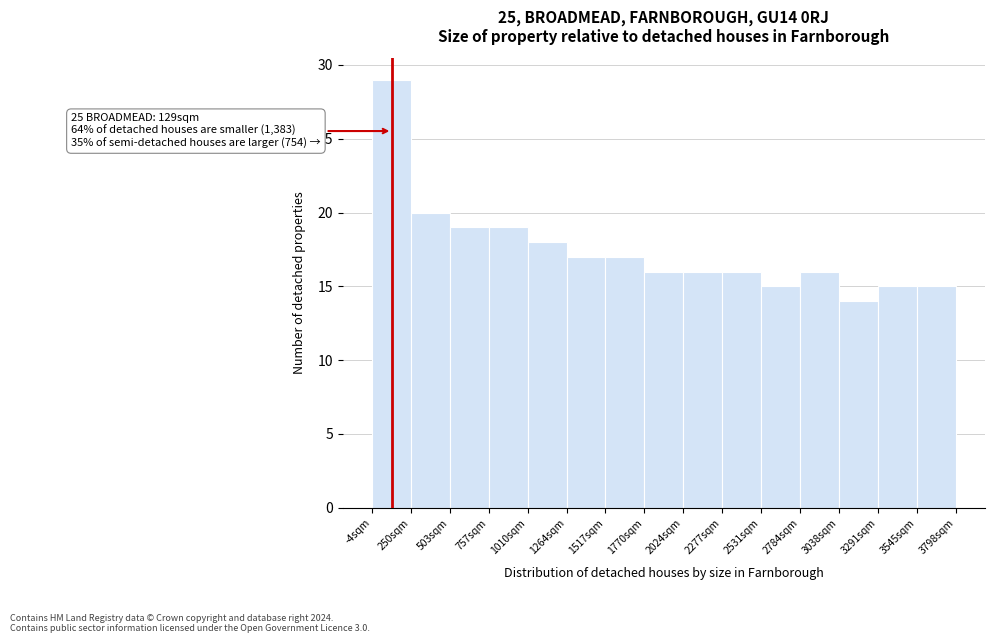

Which range on the x-axis has the tallest bar?

0 to 250